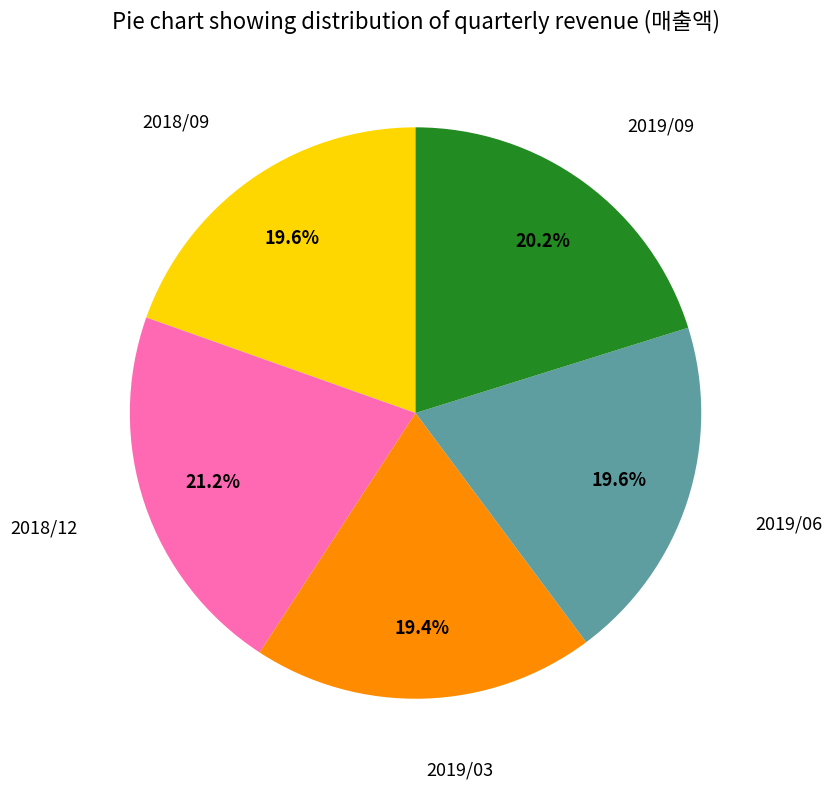

Count the number of slices in the pie.

5